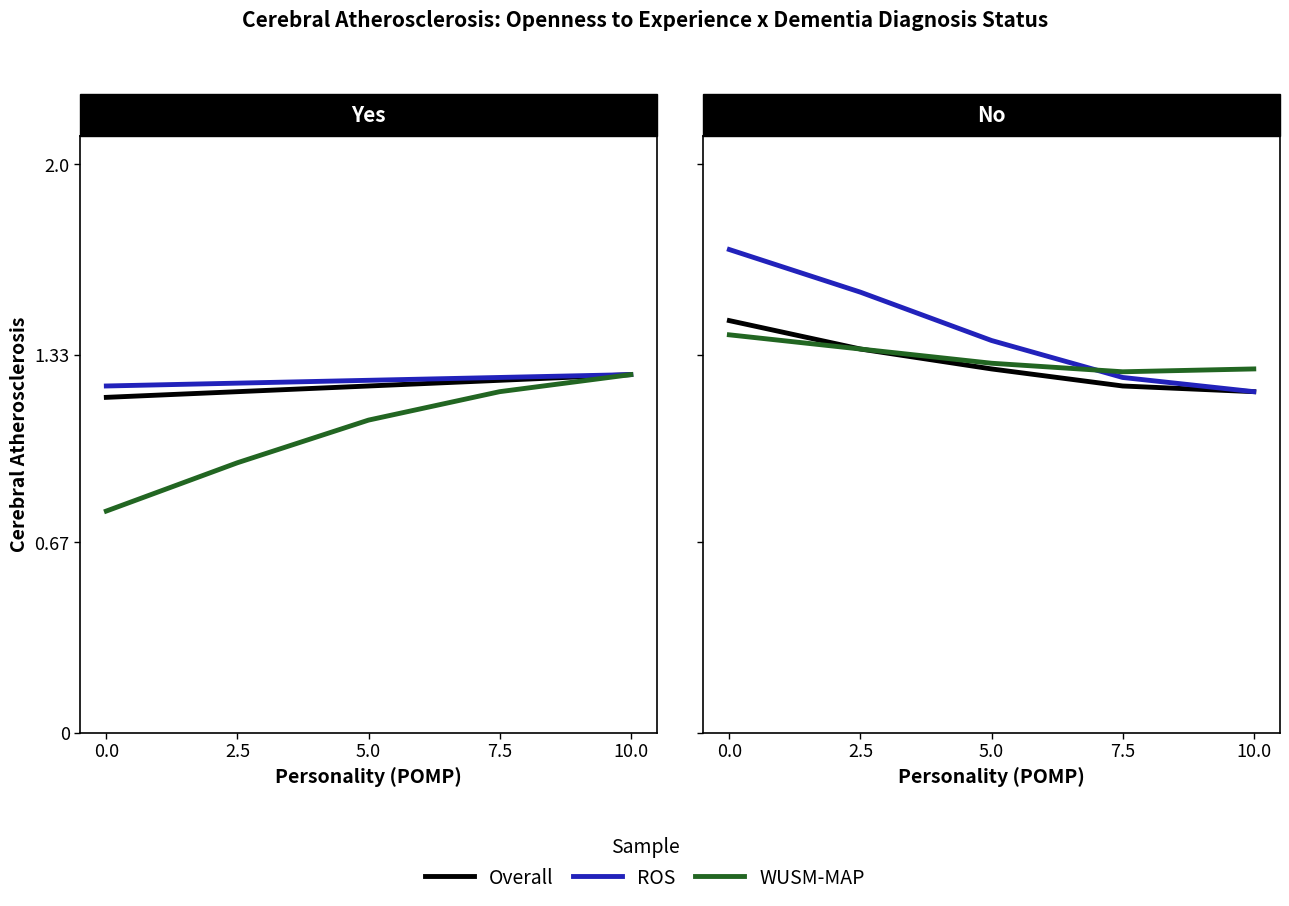

How many lines are shown in the chart?

3